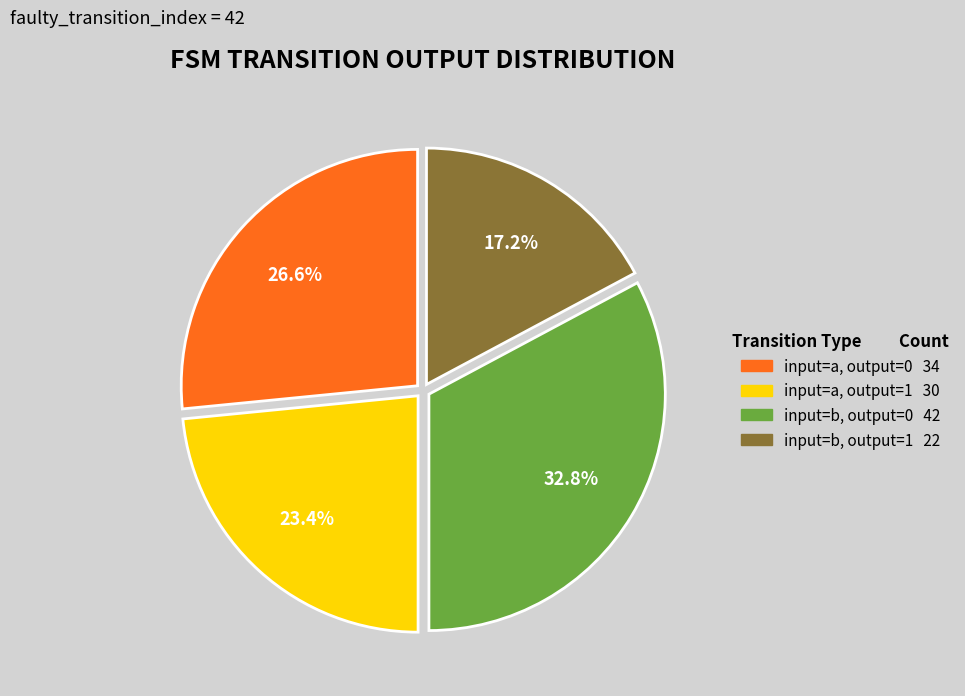

True or false: input=a, output=0 accounts for 14% of the total.

False